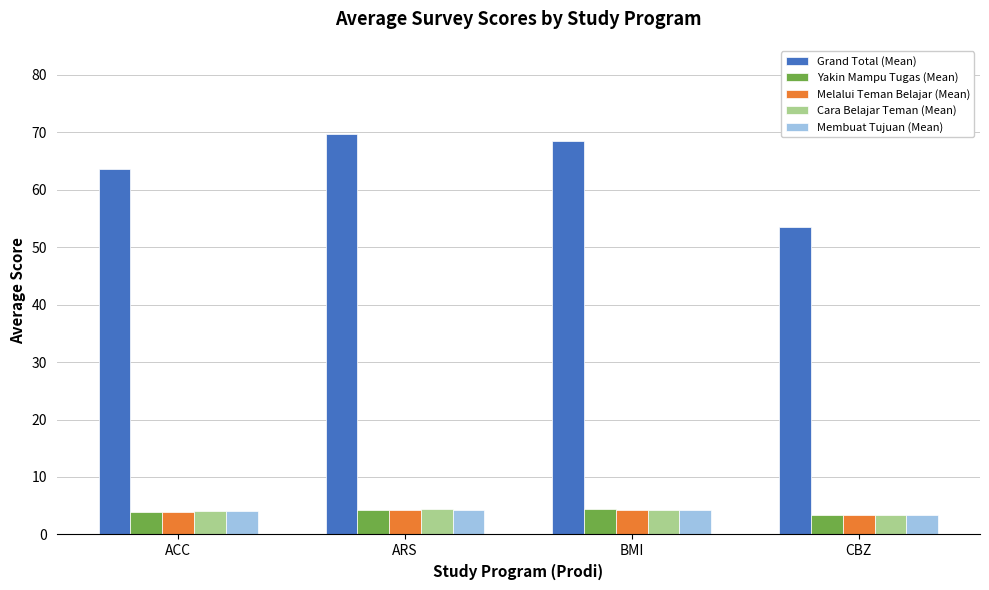

Count the number of categories in the chart.

4